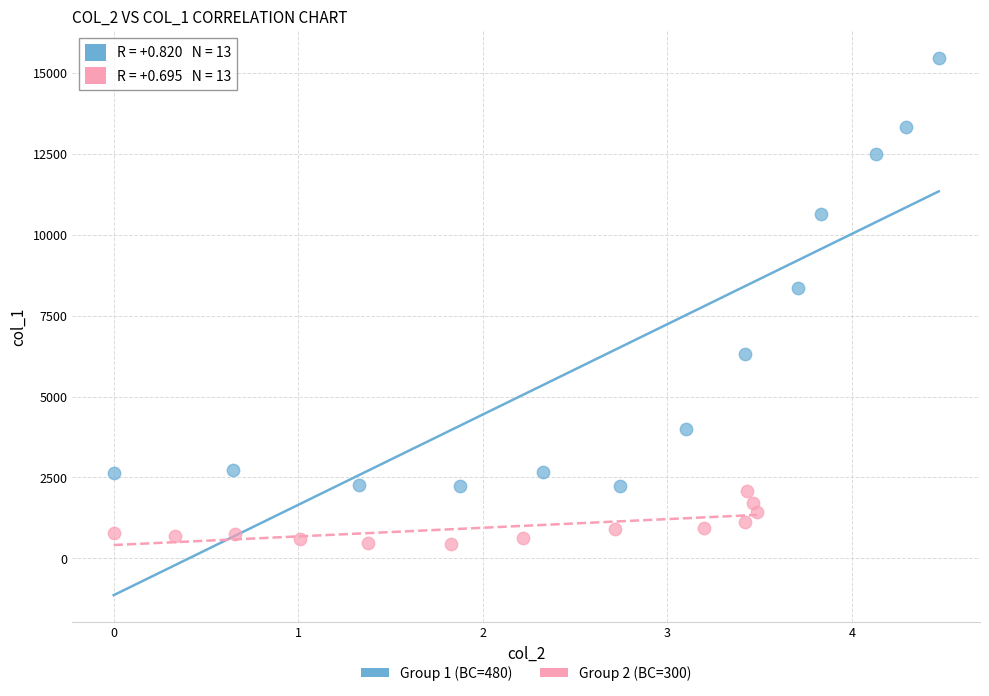

What are all the series names shown in the legend?

Group 1 (BC=480), Group 2 (BC=300)